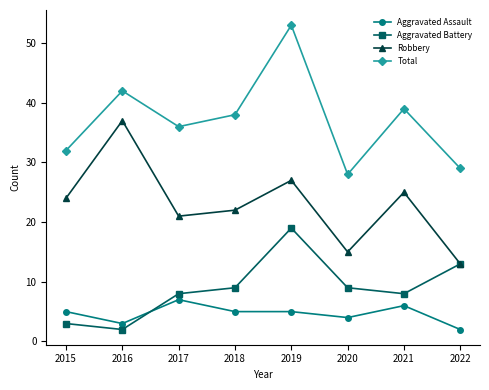

In Total, how many points are higher than both neighbors (excluding endpoints)?

3